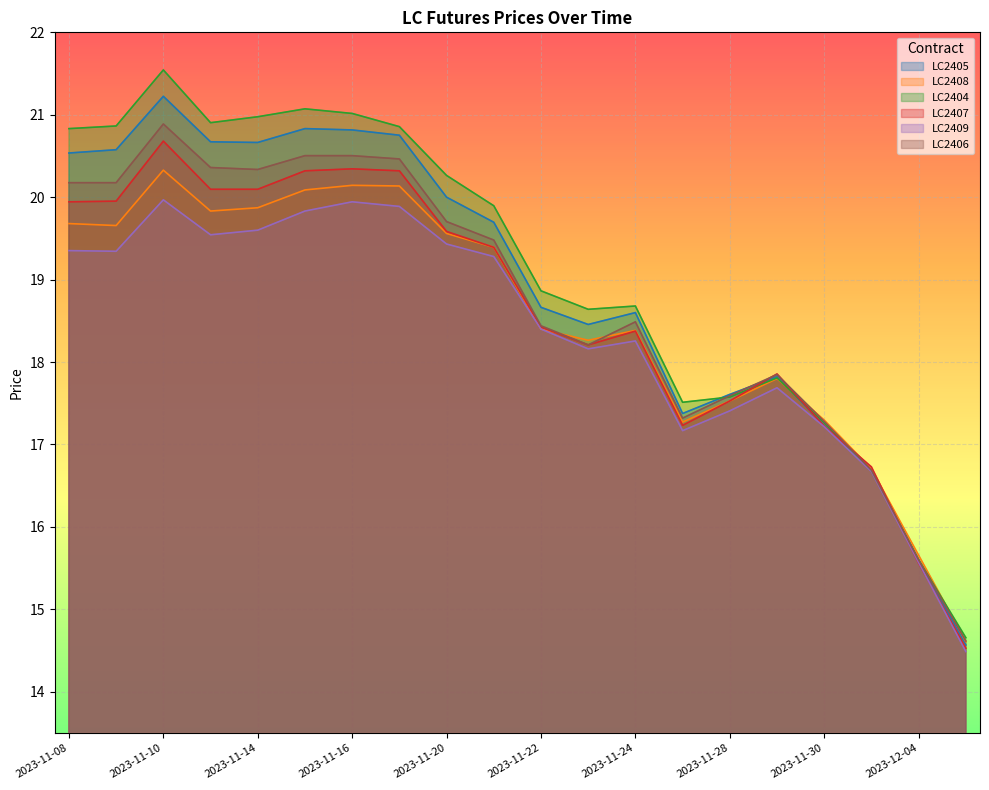

Which series changed the most between 2023-11-13 and 2023-12-01?

LC2404